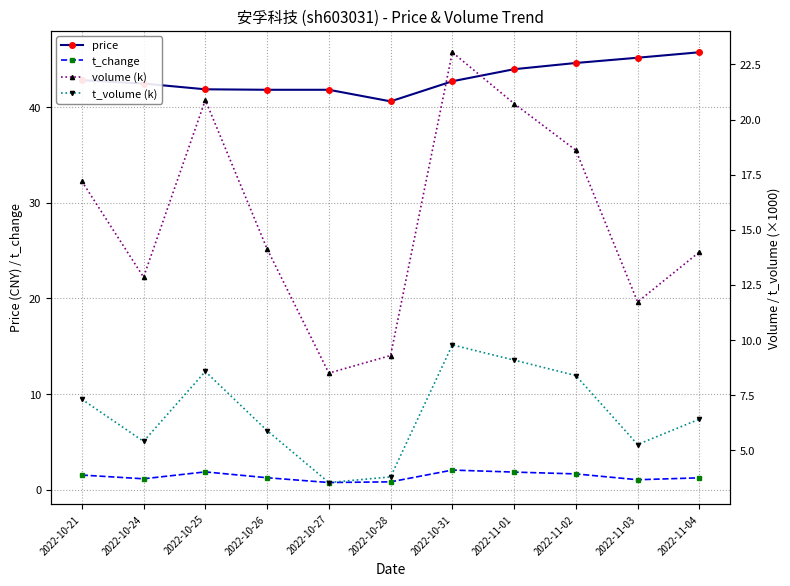

What is the label of the 7th point from the right?

2022-10-27